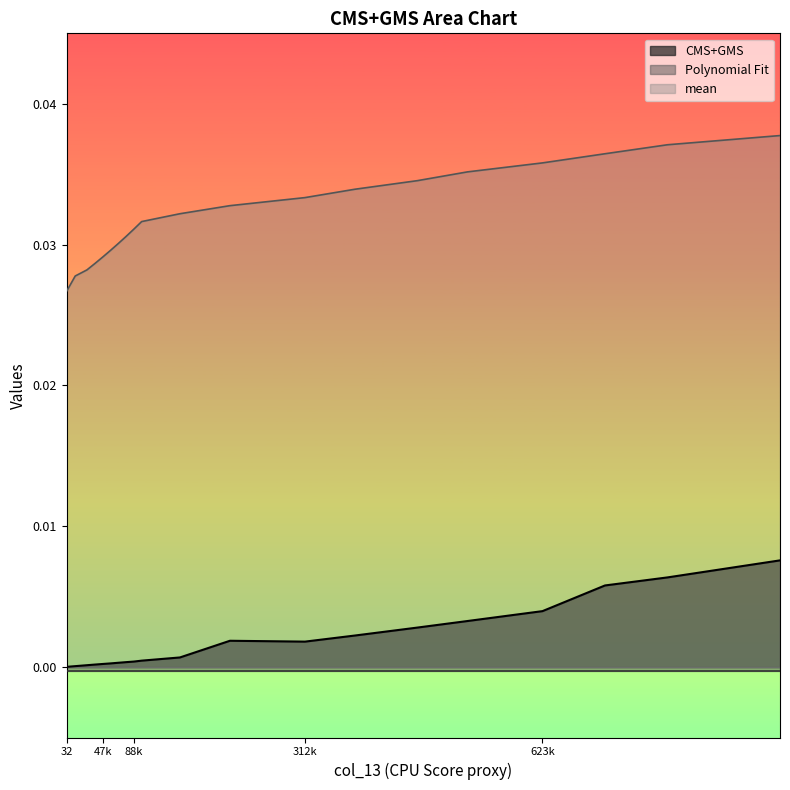

True or false: CMS+GMS and mean cross at least once.

False